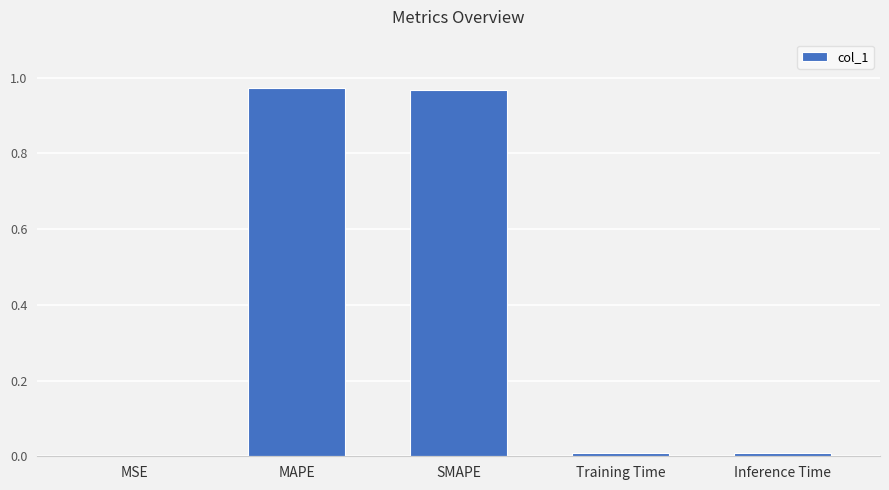

Is it true that the value at Inference Time is 0.0?

True